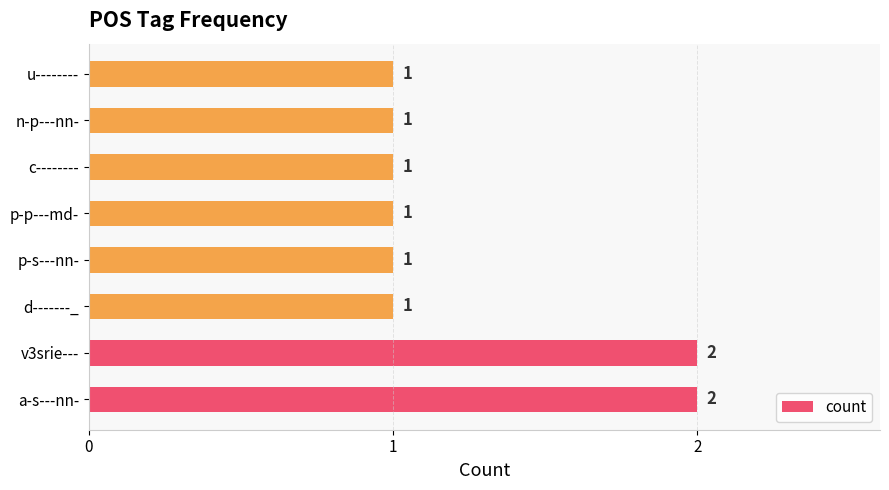

True or false: the data shows 3 at a-s---nn-.

False